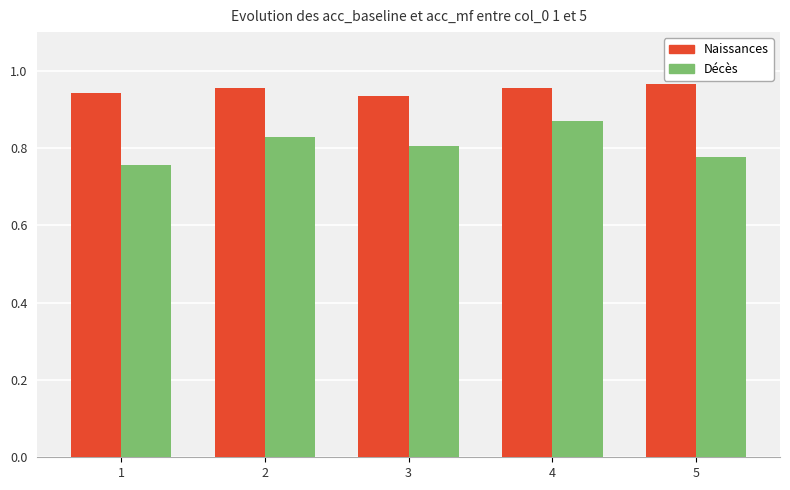

List the series in order of their overall mean, lowest first.

Décès, Naissances